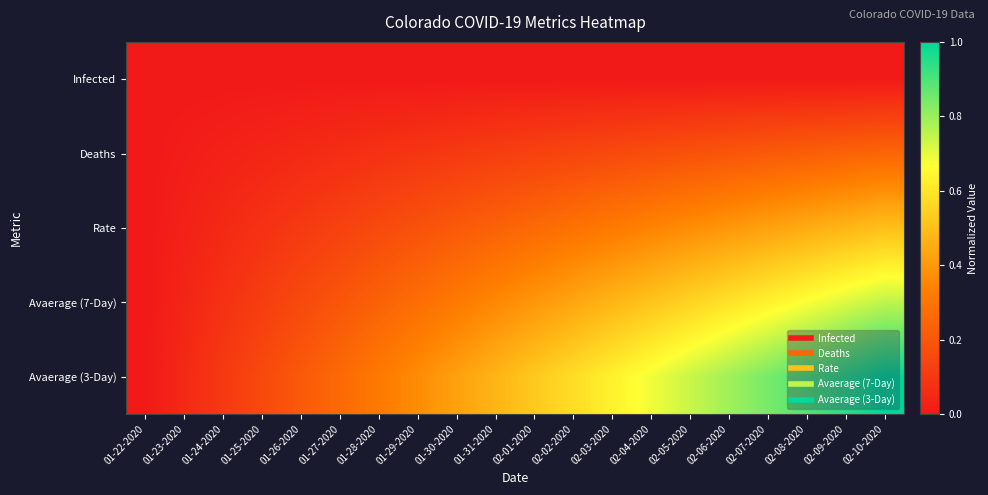

Reading right to left, list all the values displayed in this chart.

Infected: 02-10-2020=0.0	02-09-2020=0.0	02-08-2020=0.0	02-07-2020=0.0	02-06-2020=0.0	02-05-2020=0.0	02-04-2020=0.0	02-03-2020=0.0	02-02-2020=0.0	02-01-2020=0.0	01-31-2020=0.0	01-30-2020=0.0	01-29-2020=0.0	01-28-2020=0.0	01-27-2020=0.0	01-26-2020=0.0	01-25-2020=0.0	01-24-2020=0.0	01-23-2020=0.0	01-22-2020=0.0
Deaths: 02-10-2020=0.2	02-09-2020=0.2	02-08-2020=0.2	02-07-2020=0.2	02-06-2020=0.2	02-05-2020=0.2	02-04-2020=0.2	02-03-2020=0.2	02-02-2020=0.1	02-01-2020=0.1	01-31-2020=0.1	01-30-2020=0.1	01-29-2020=0.1	01-28-2020=0.1	01-27-2020=0.1	01-26-2020=0.1	01-25-2020=0.0	01-24-2020=0.0	01-23-2020=0.0	01-22-2020=0.0
Rate: 02-10-2020=0.5	02-09-2020=0.5	02-08-2020=0.4	02-07-2020=0.4	02-06-2020=0.4	02-05-2020=0.4	02-04-2020=0.3	02-03-2020=0.3	02-02-2020=0.3	02-01-2020=0.3	01-31-2020=0.2	01-30-2020=0.2	01-29-2020=0.2	01-28-2020=0.2	01-27-2020=0.1	01-26-2020=0.1	01-25-2020=0.1	01-24-2020=0.1	01-23-2020=0.0	01-22-2020=0.0
Avaerage (7-Day): 02-10-2020=0.7	02-09-2020=0.7	02-08-2020=0.7	02-07-2020=0.6	02-06-2020=0.6	02-05-2020=0.6	02-04-2020=0.5	02-03-2020=0.5	02-02-2020=0.4	02-01-2020=0.4	01-31-2020=0.4	01-30-2020=0.3	01-29-2020=0.3	01-28-2020=0.2	01-27-2020=0.2	01-26-2020=0.2	01-25-2020=0.1	01-24-2020=0.1	01-23-2020=0.0	01-22-2020=0.0
Avaerage (3-Day): 02-10-2020=1.0	02-09-2020=0.9	02-08-2020=0.9	02-07-2020=0.8	02-06-2020=0.8	02-05-2020=0.7	02-04-2020=0.7	02-03-2020=0.6	02-02-2020=0.6	02-01-2020=0.5	01-31-2020=0.5	01-30-2020=0.4	01-29-2020=0.4	01-28-2020=0.3	01-27-2020=0.3	01-26-2020=0.2	01-25-2020=0.2	01-24-2020=0.1	01-23-2020=0.1	01-22-2020=0.0